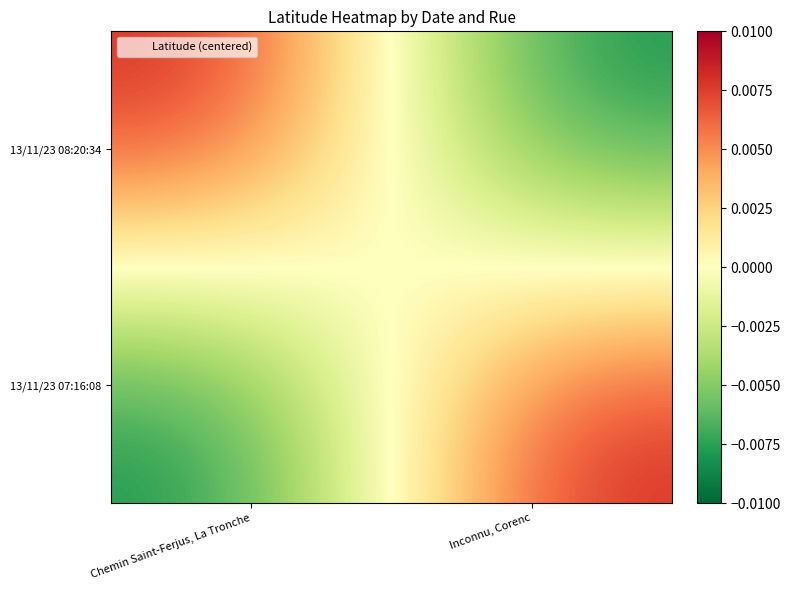

Between Chemin Saint-Ferjus, La Tronche and Inconnu, Corenc, which is larger?

Inconnu, Corenc